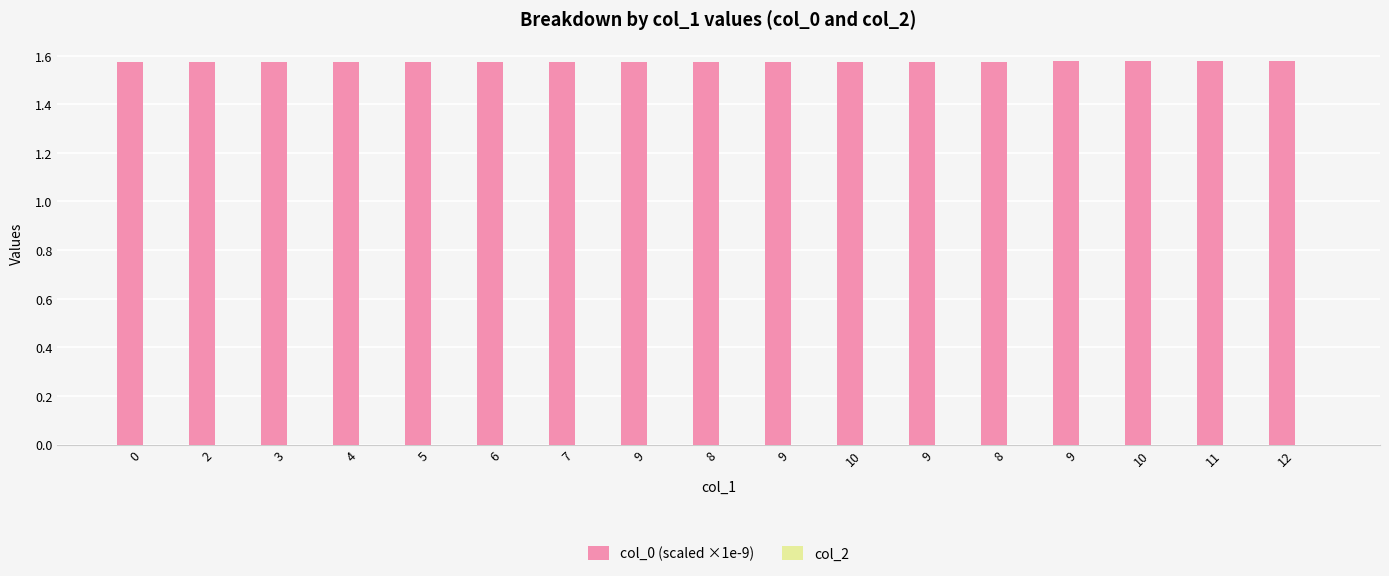

What is the label of the 6th bar from the left?

6